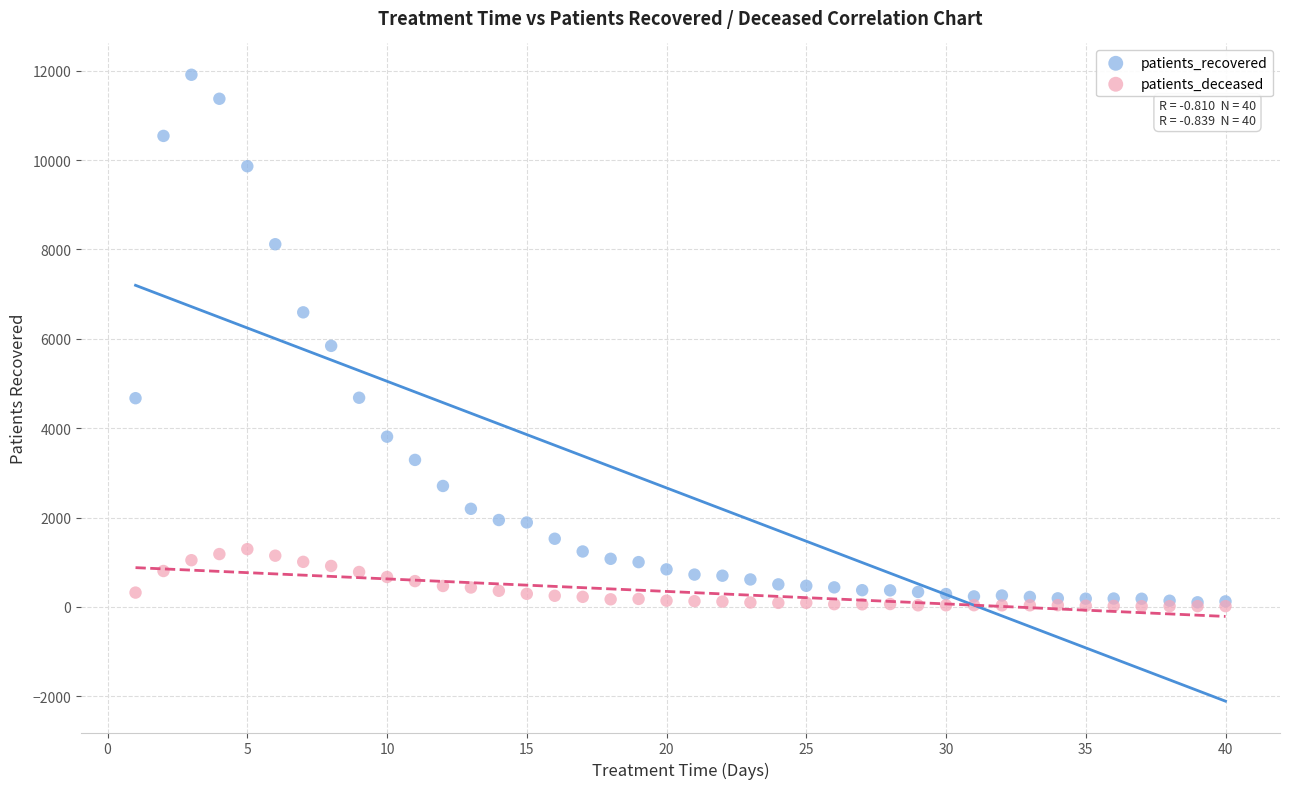

In the patients_recovered series, what Y value is closest to 6006?

5842